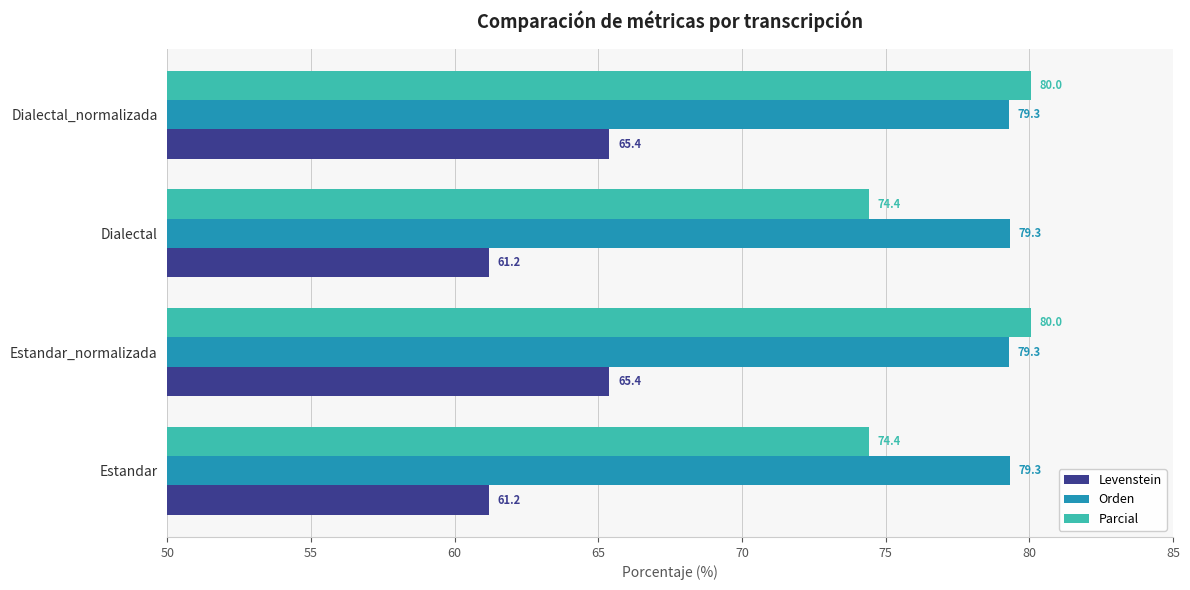

Is it true that Parcial equals 27.1 at Dialectal_normalizada?

False